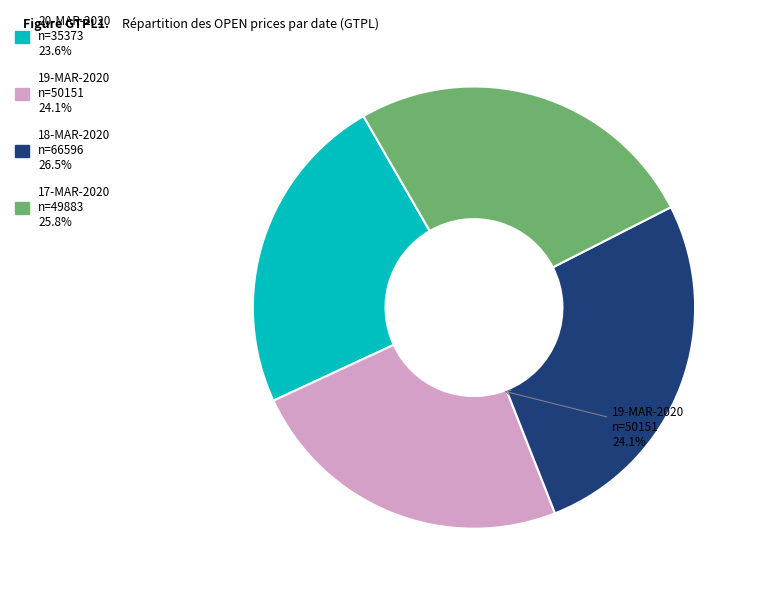

Is there any slice that represents more than half of the pie?

No